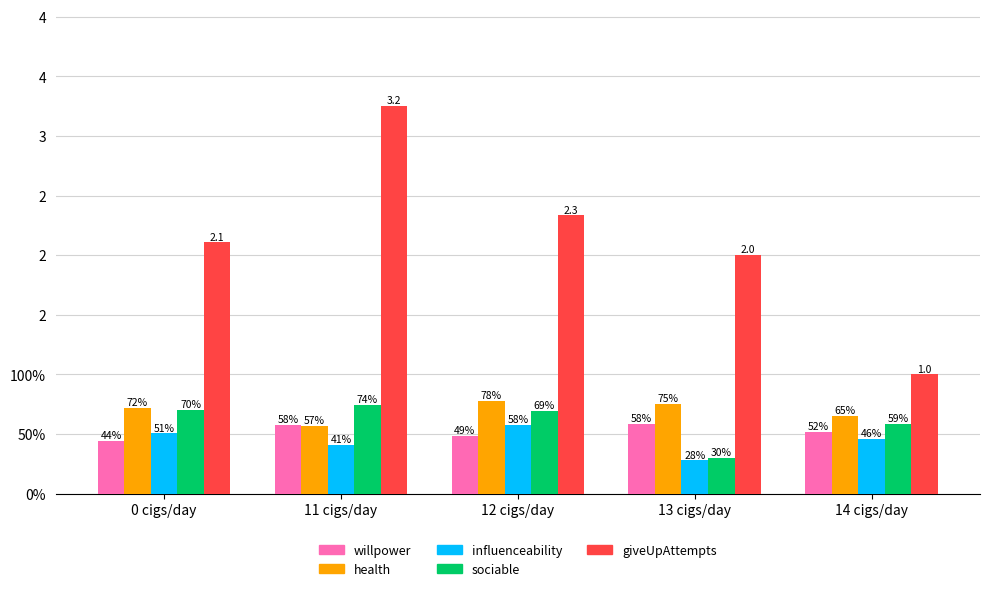

What are all the series names shown in the legend?

willpower, health, influenceability, sociable, giveUpAttempts